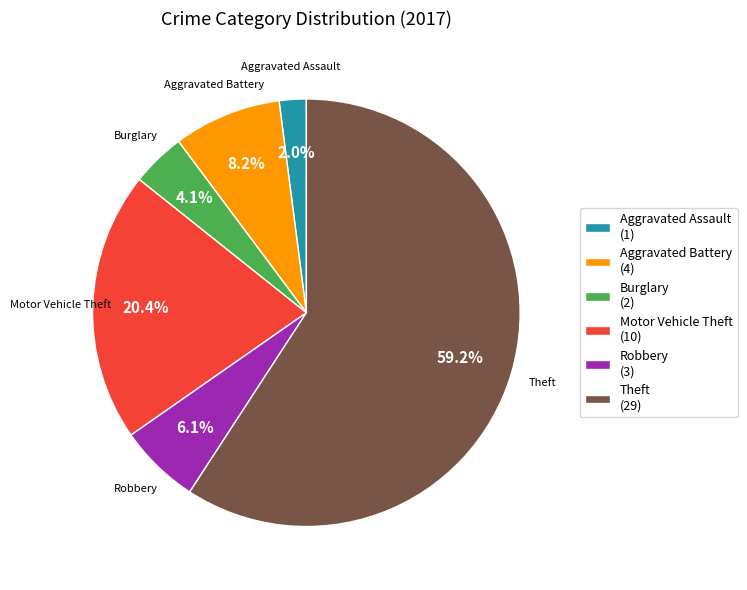

Which category accounts for the majority?

Theft